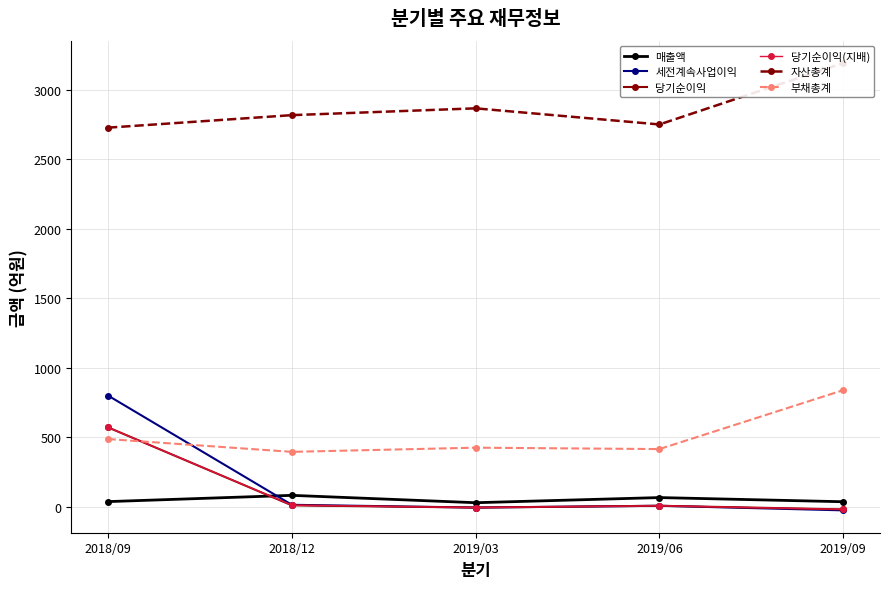

True or false: 자산총계 and 매출액 intersect in this chart.

False